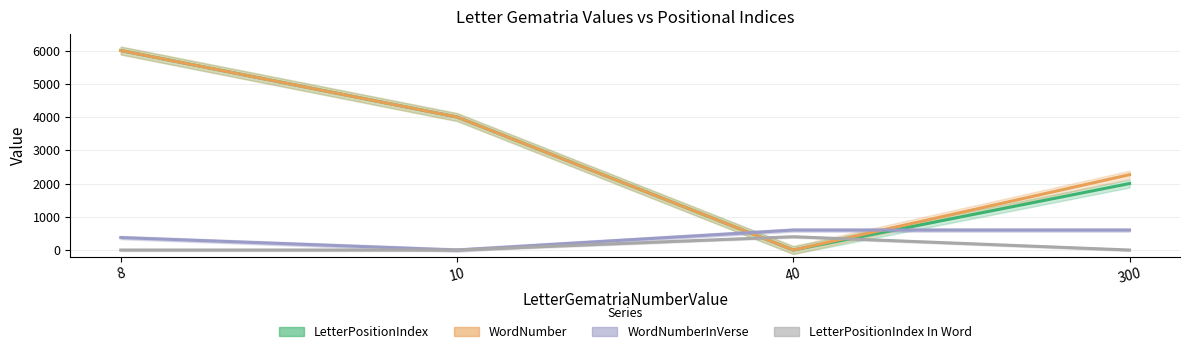

True or false: WordNumber has more than 2 interior local peaks.

False